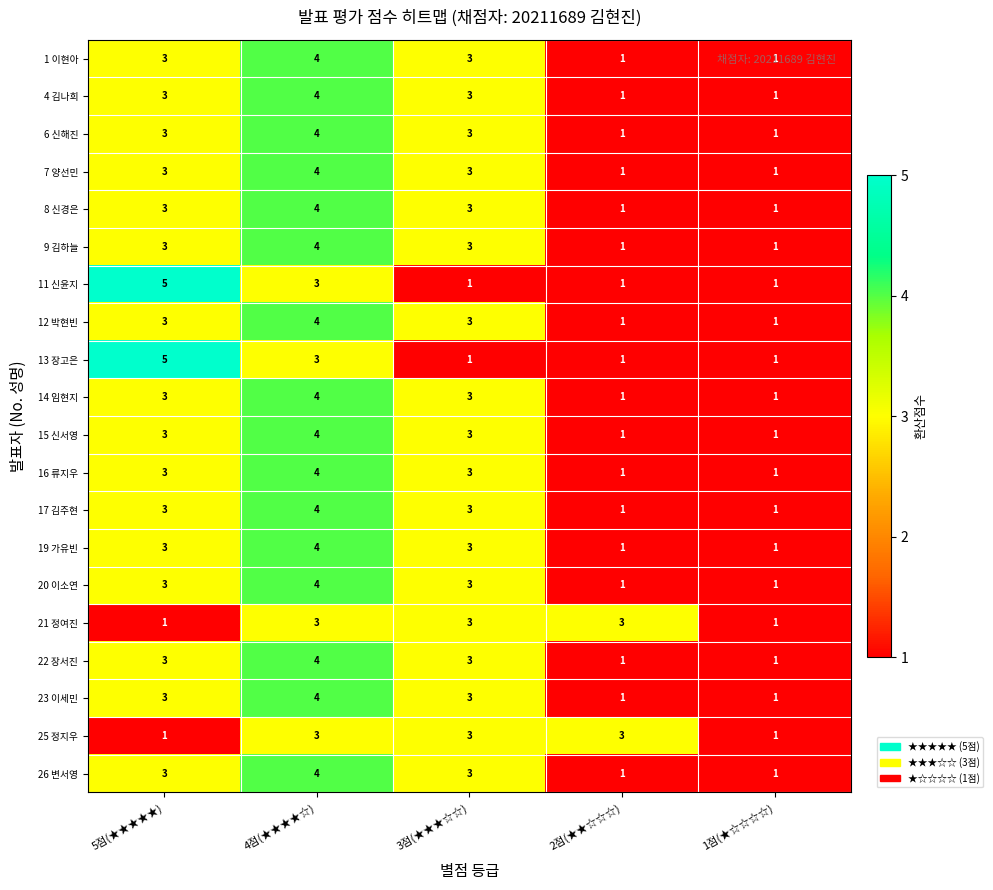

How many distinct data groups are displayed?

20